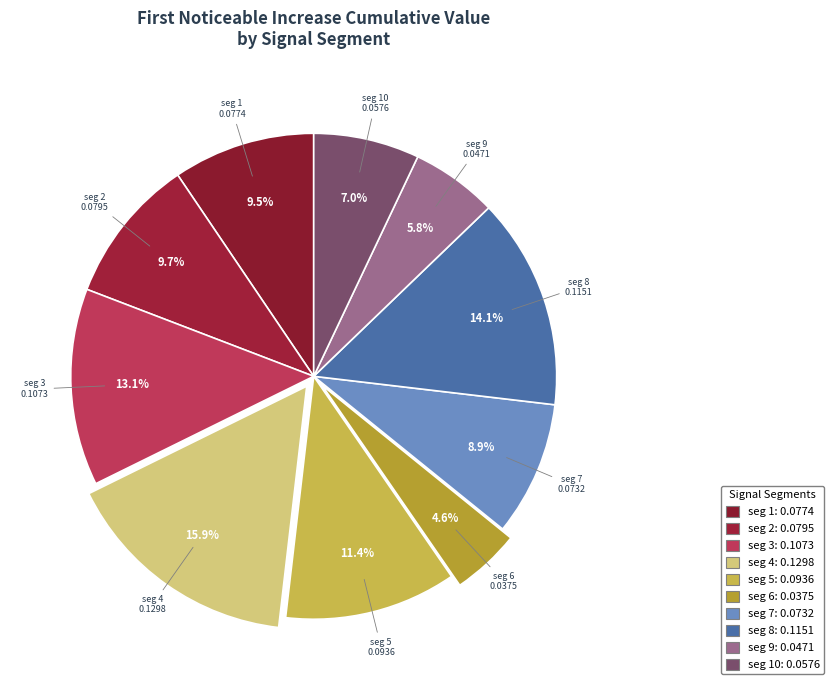

Does any single category account for the majority?

No